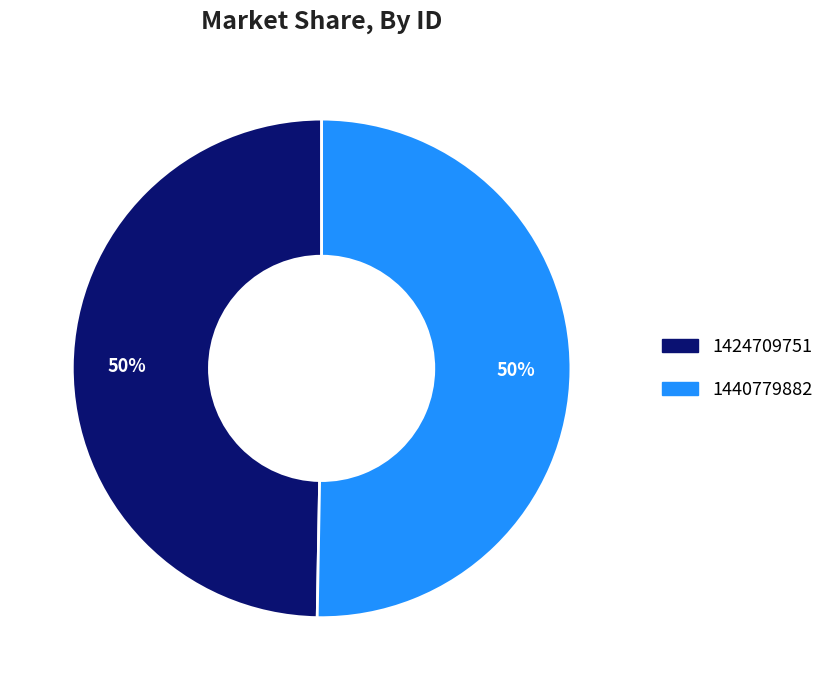

To the nearest percent, what portion does 1440779882 represent?

50%